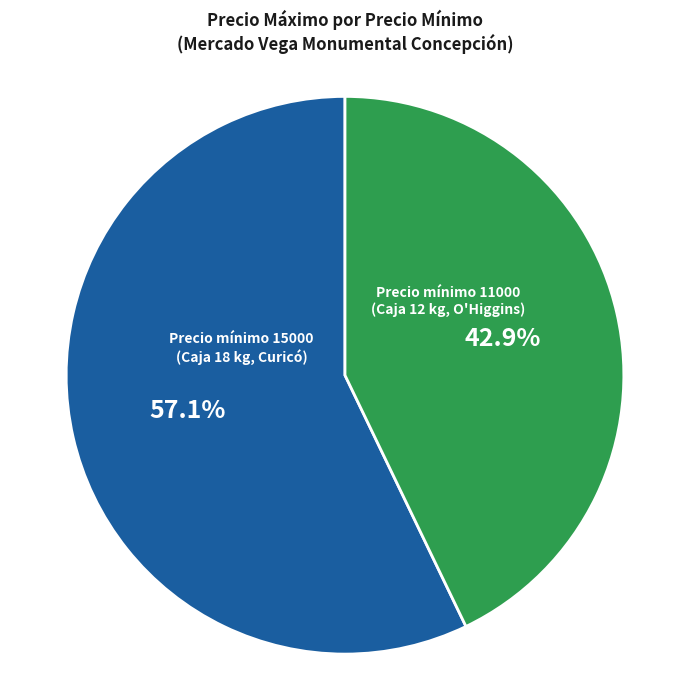

Does any single category account for the majority?

Yes